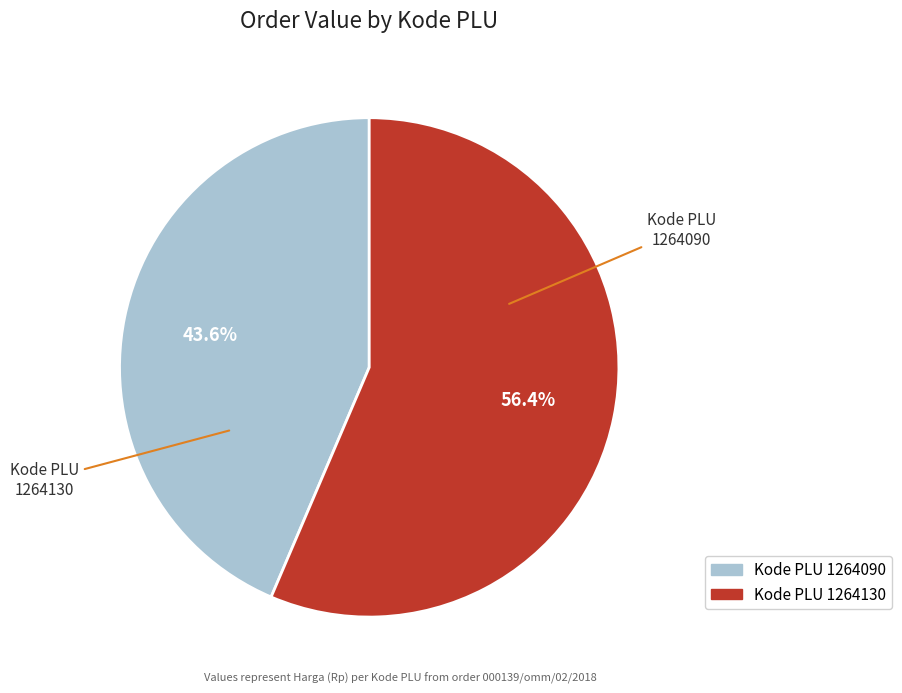

Is there any slice that represents more than half of the pie?

Yes